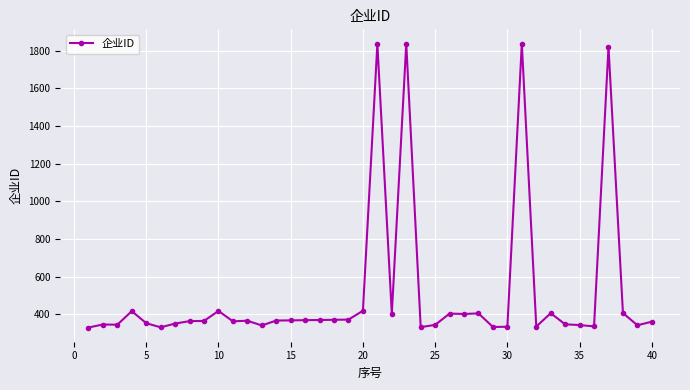

True or false: the data has more than 2 interior local peaks.

True